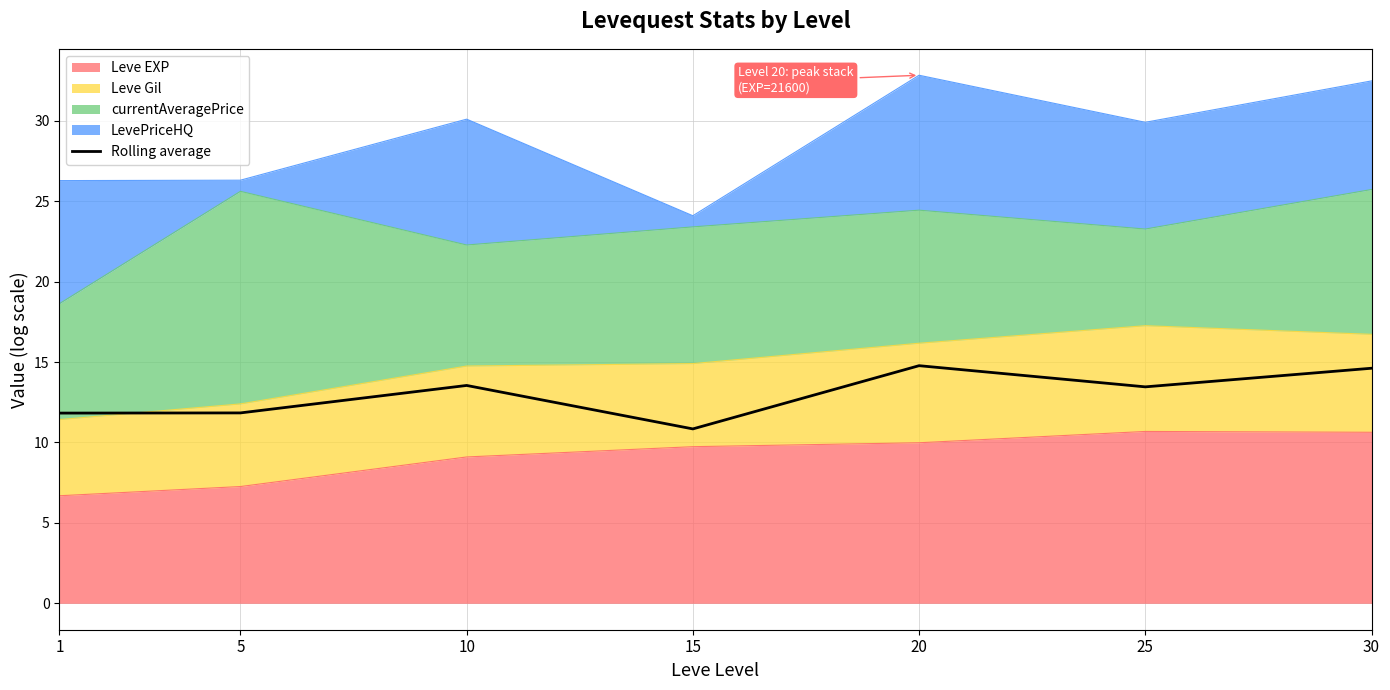

At which label does the data first exceed 13?

10